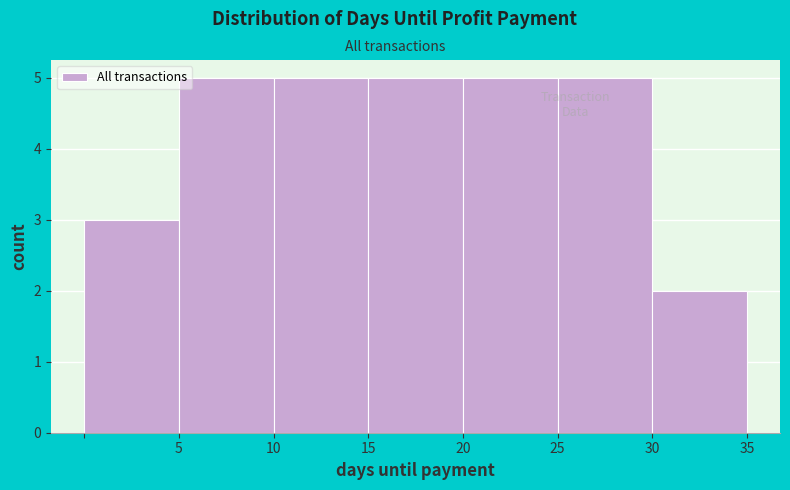

How tall is the bar that spans 5 to 10 on the x-axis? The values are not printed on the chart, so give them approximately, as read against the axis.

5